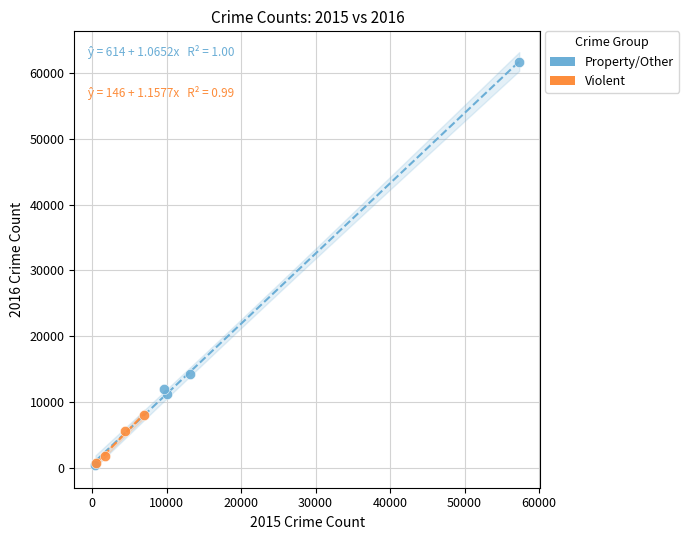

Which series reaches the maximum Y coordinate?

Property/Other